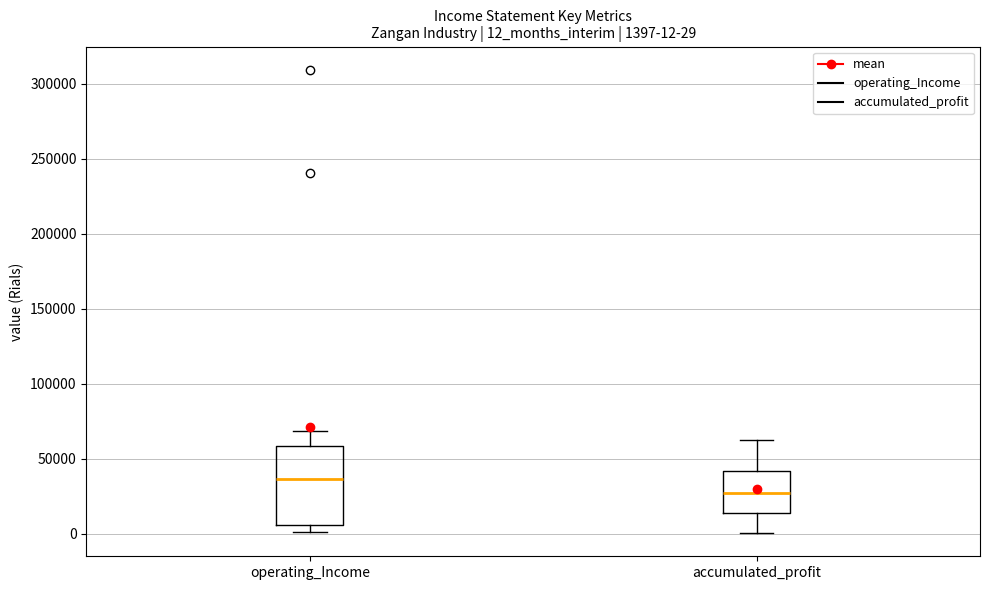

Which box's median line is the highest?

operating_Income